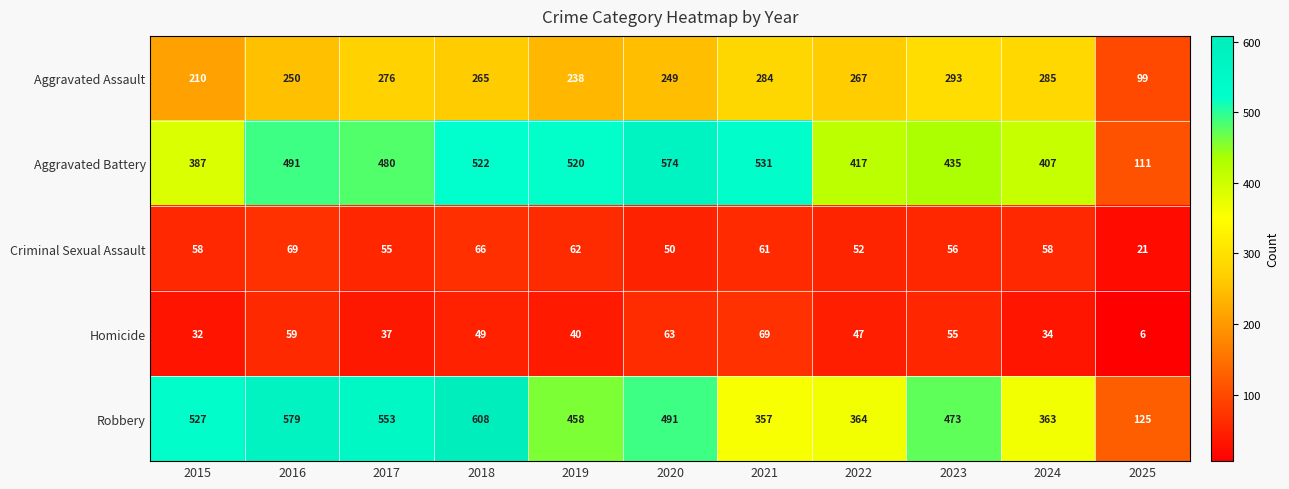

What is the difference between the second highest and second lowest values in the Homicide series?

31